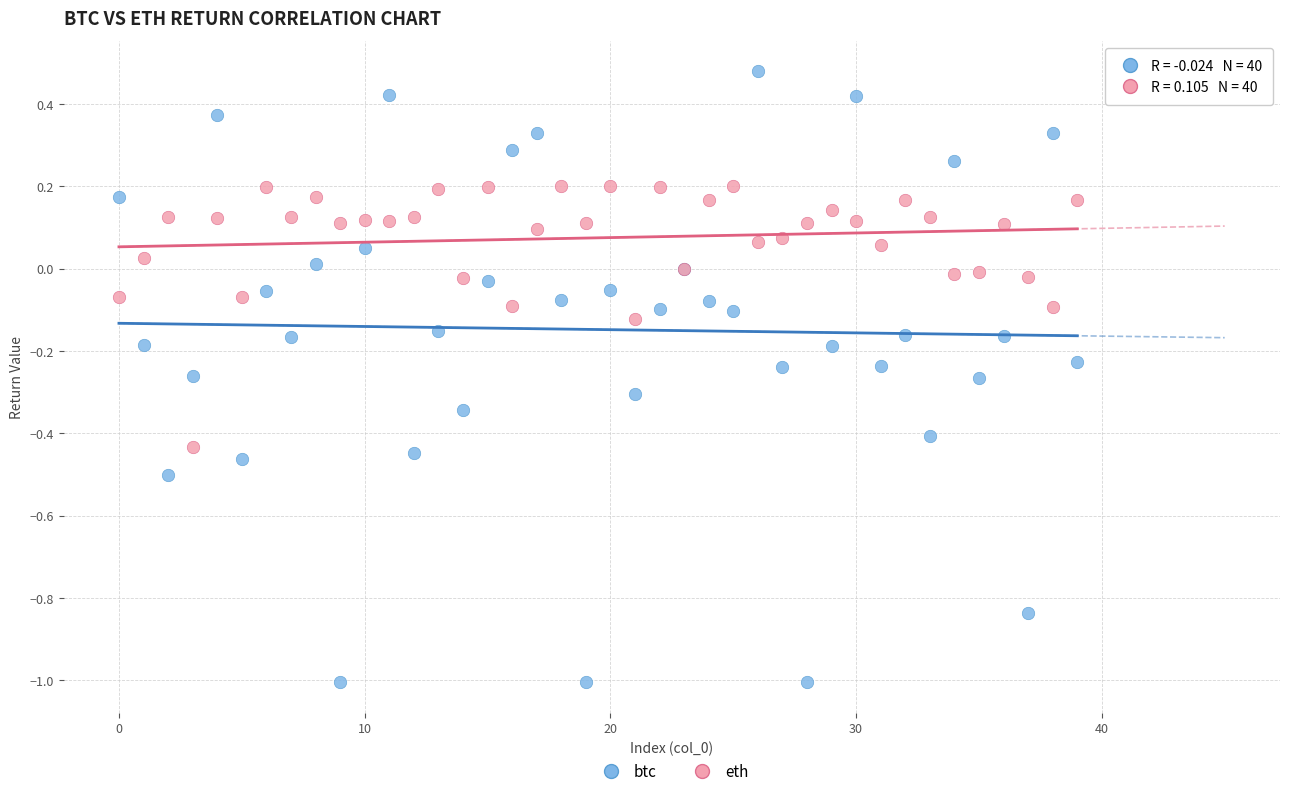

Which series reaches the minimum Y coordinate?

btc